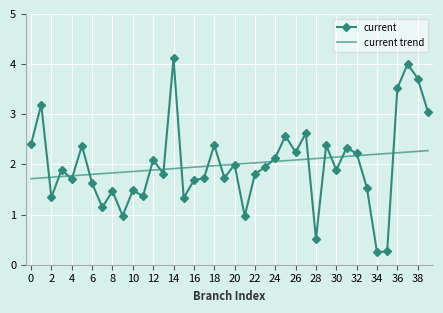

The current series shows 2.1 at 24. True or false?

True